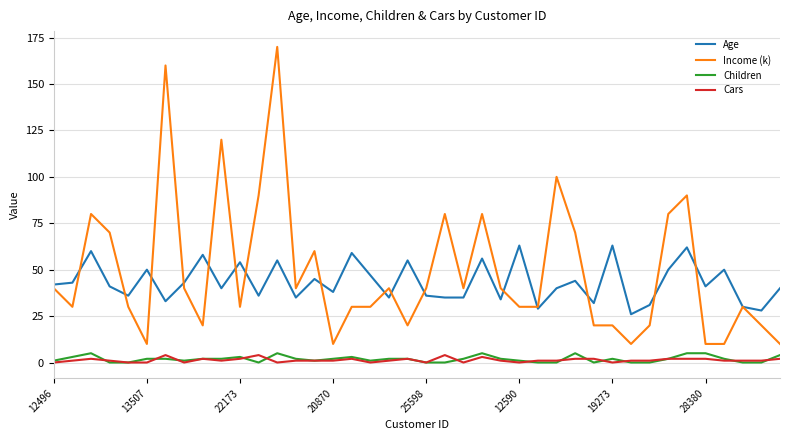

What is the maximum value shown in the chart?

170